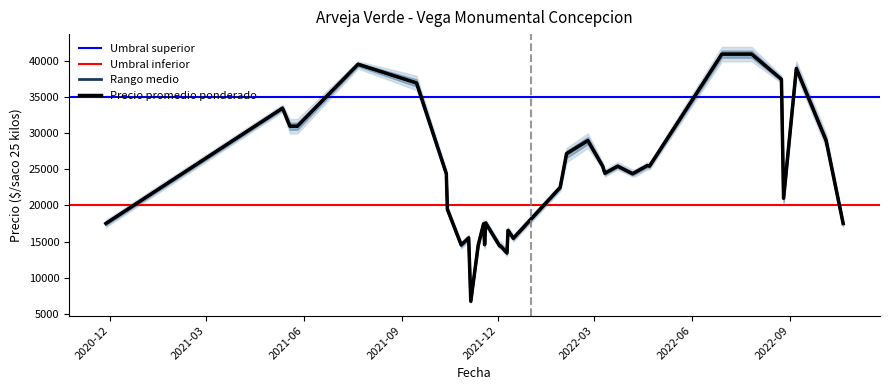

Is the value of Precio minimo at 18 greater than the value of Precio maximo at 24?

No